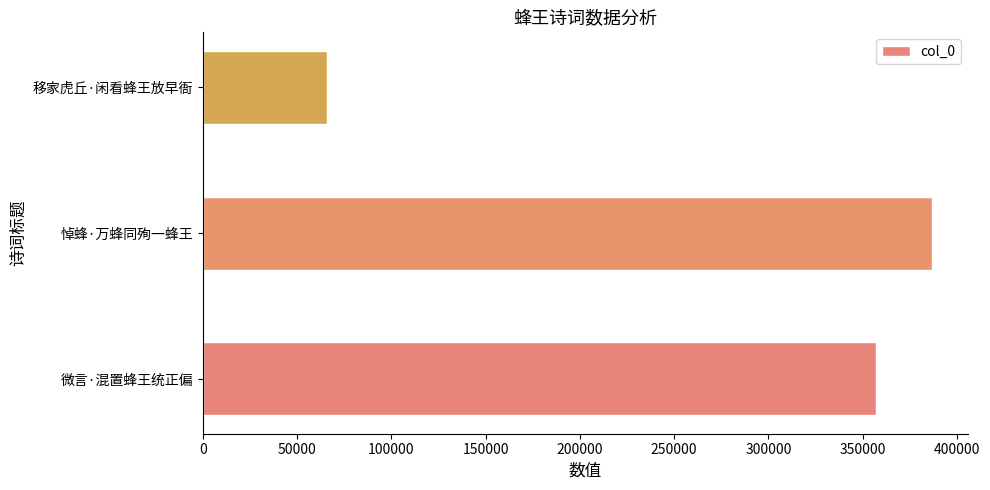

How many bars are there in total?

3